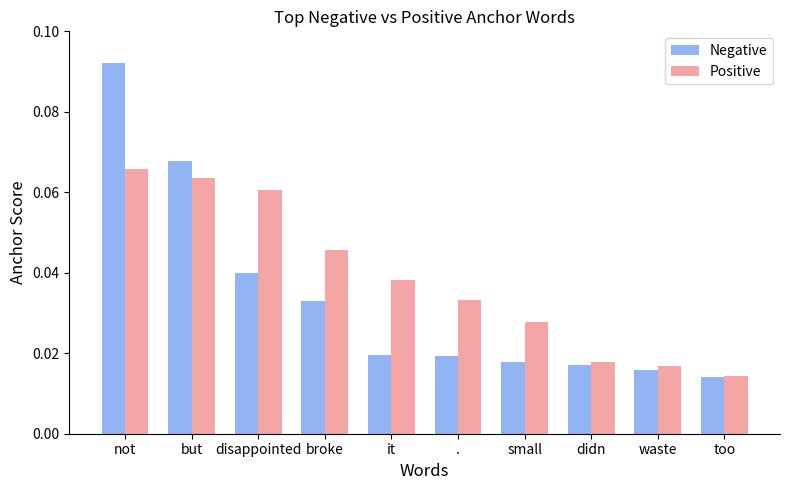

What is the sum of all Negative values?

0.3